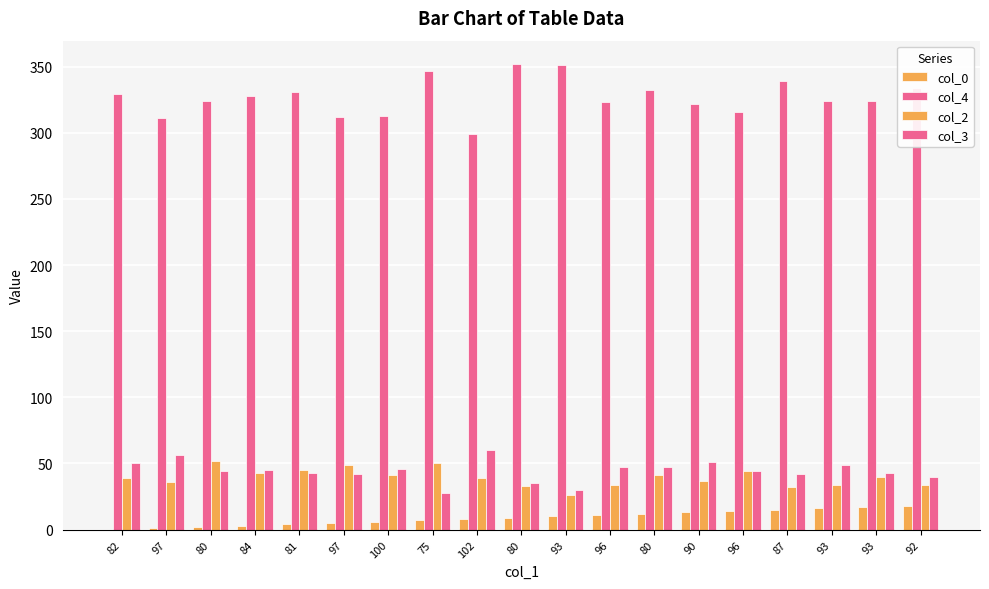

What is the sum of the col_0 values at 93 and 93?

26